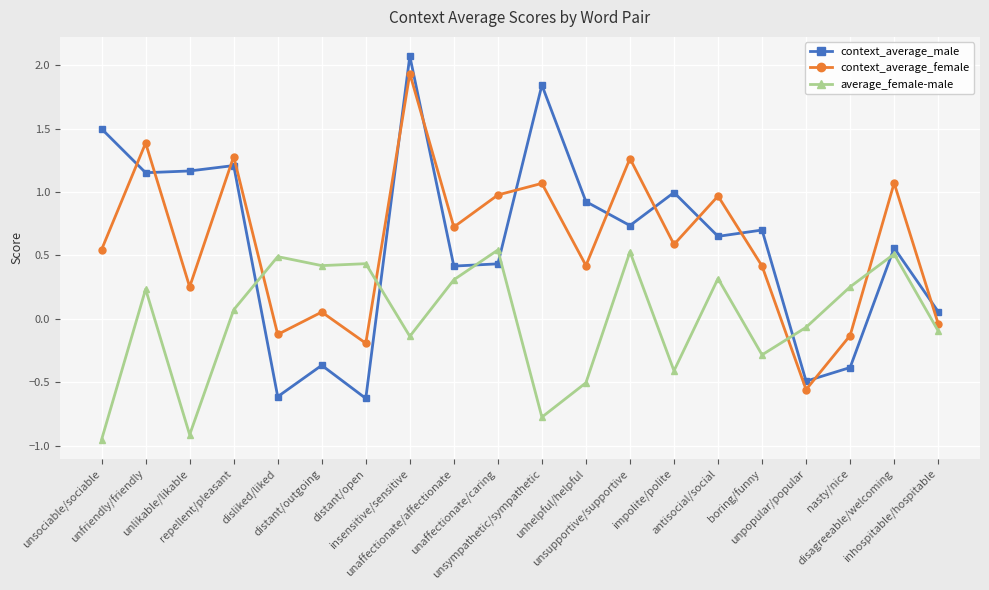

What position from the left is unfriendly/friendly?

2